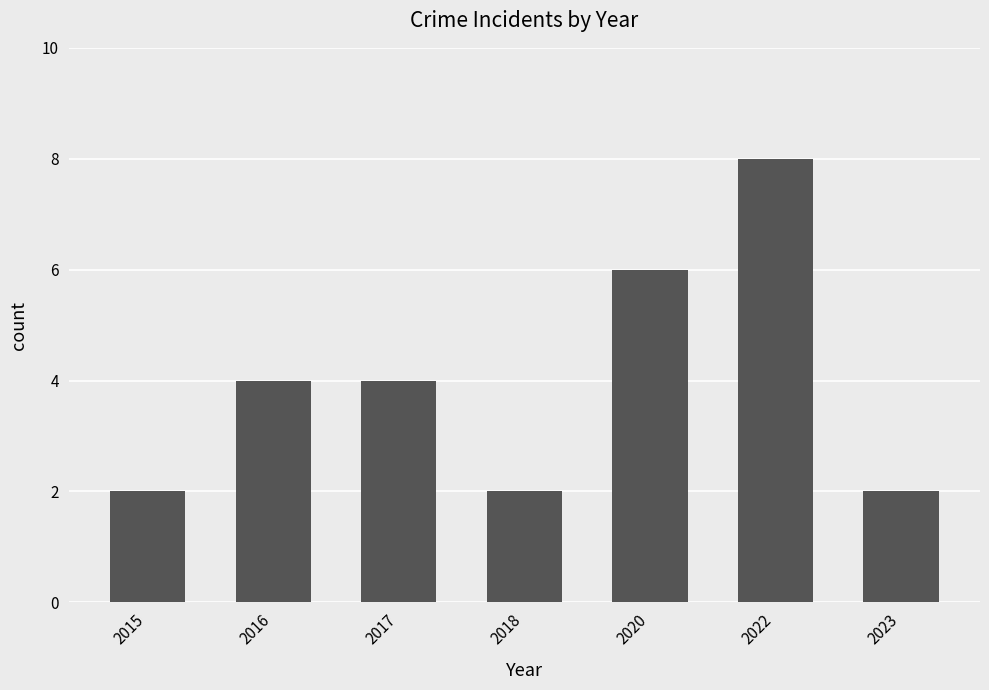

What is the maximum value shown in the chart?

8